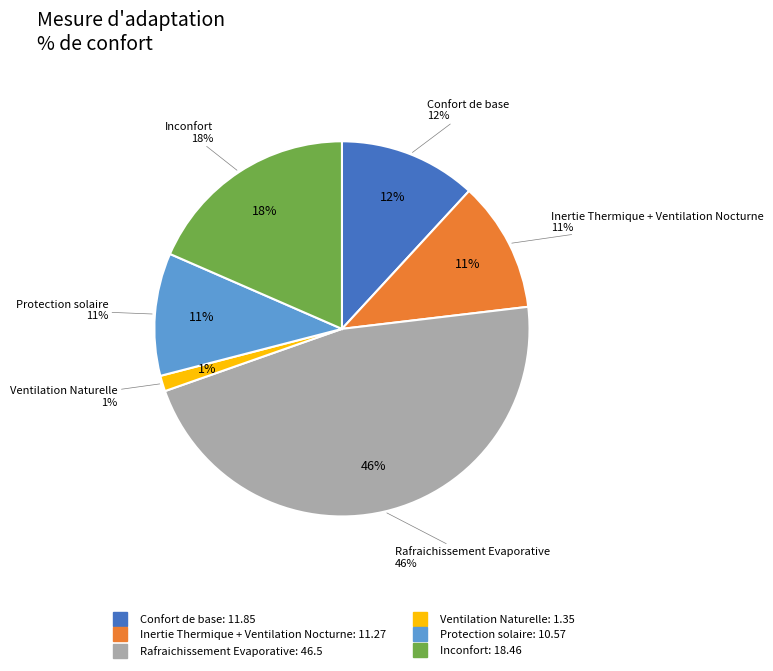

How many slices are in this pie chart?

6